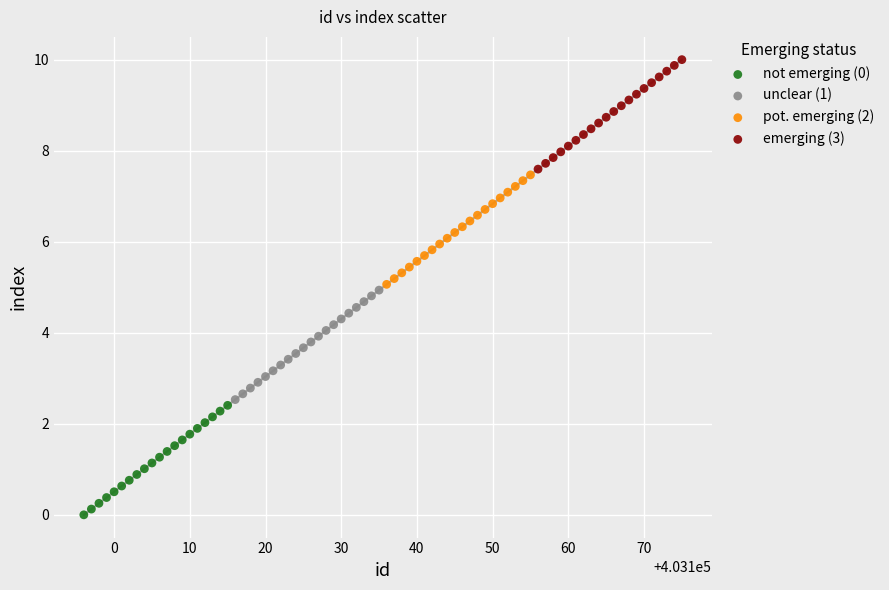

Which series contains the highest Y value?

emerging (3)